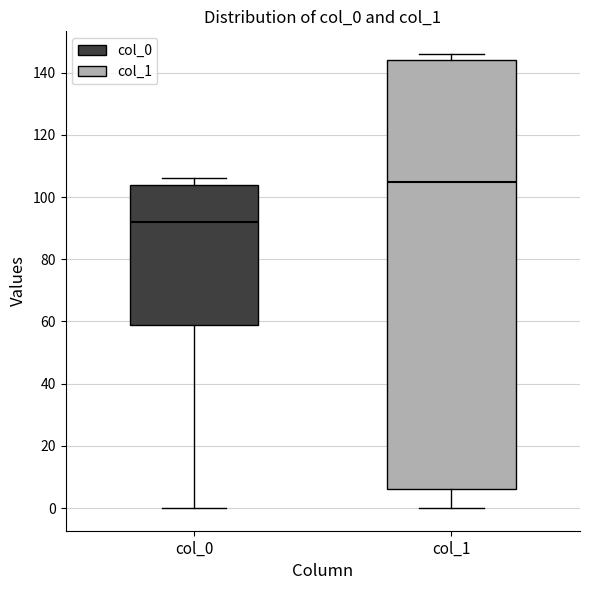

Which box has the highest median line?

col_1